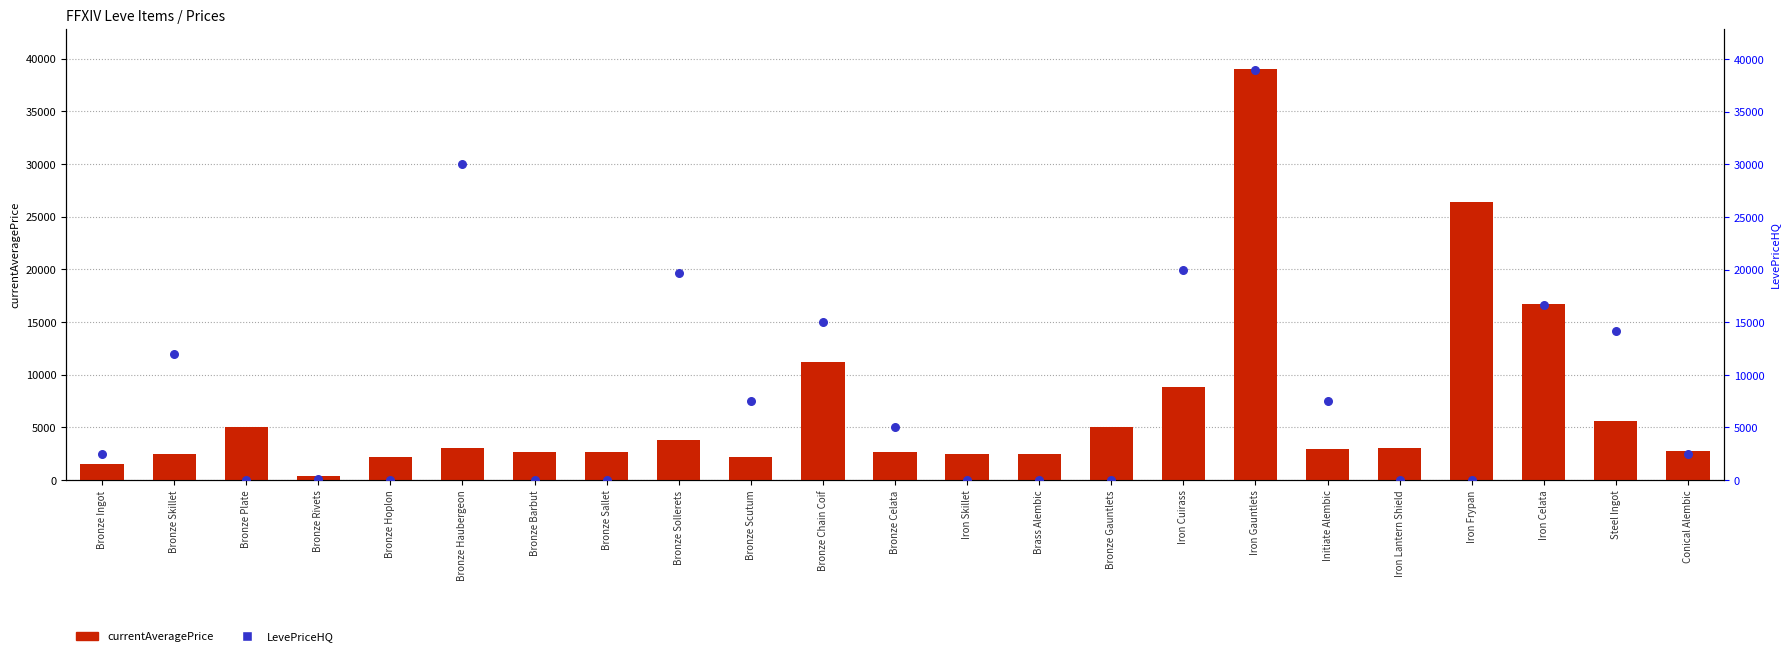

Which series reaches the minimum Y coordinate?

LevePriceHQ